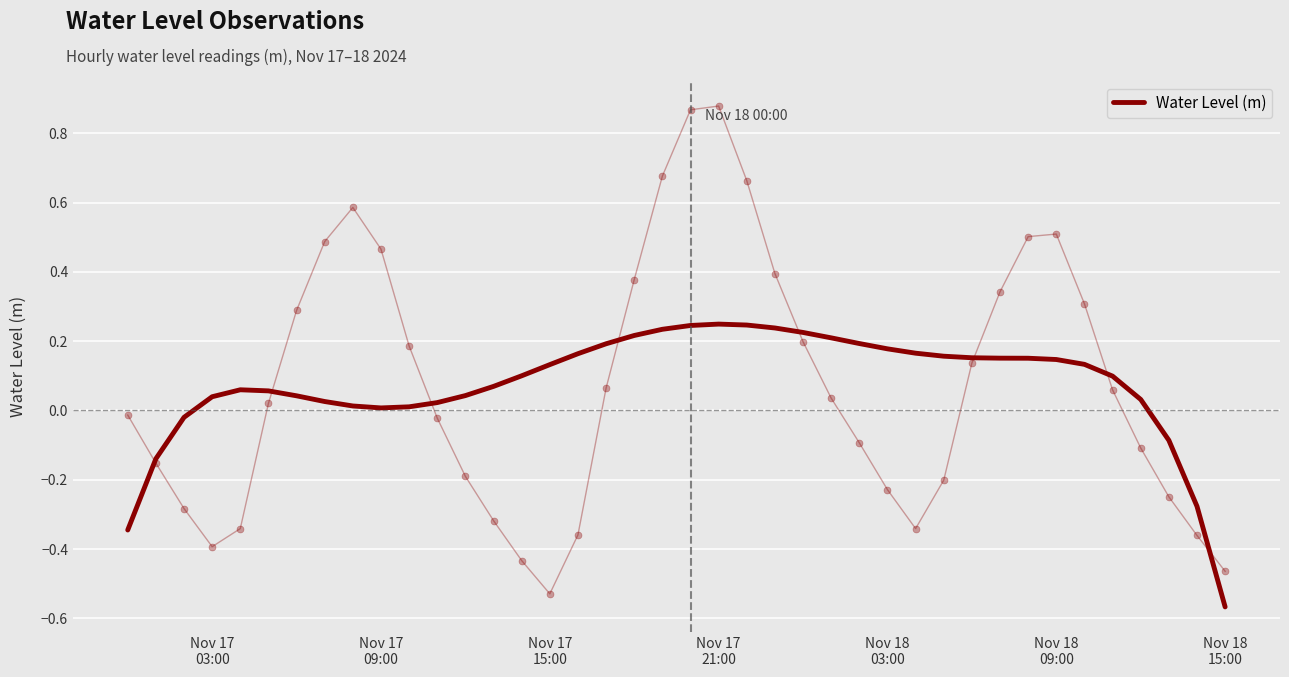

What is the difference between the second highest and minimum values?

0.8